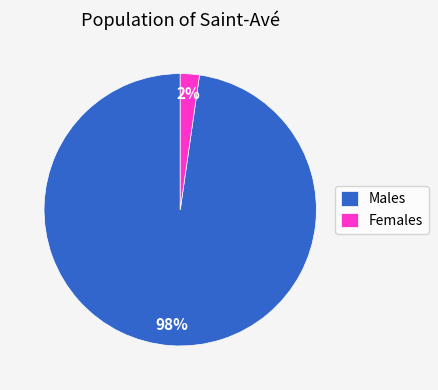

Is the sum of Females and Males greater than half?

Yes